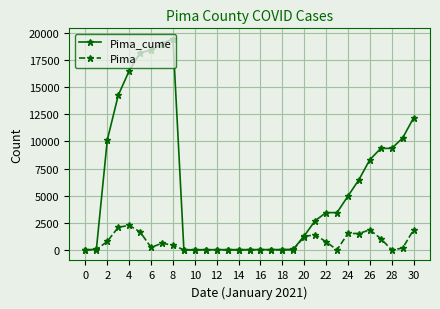

True or false: Pima has more than 0 interior local peaks.

True